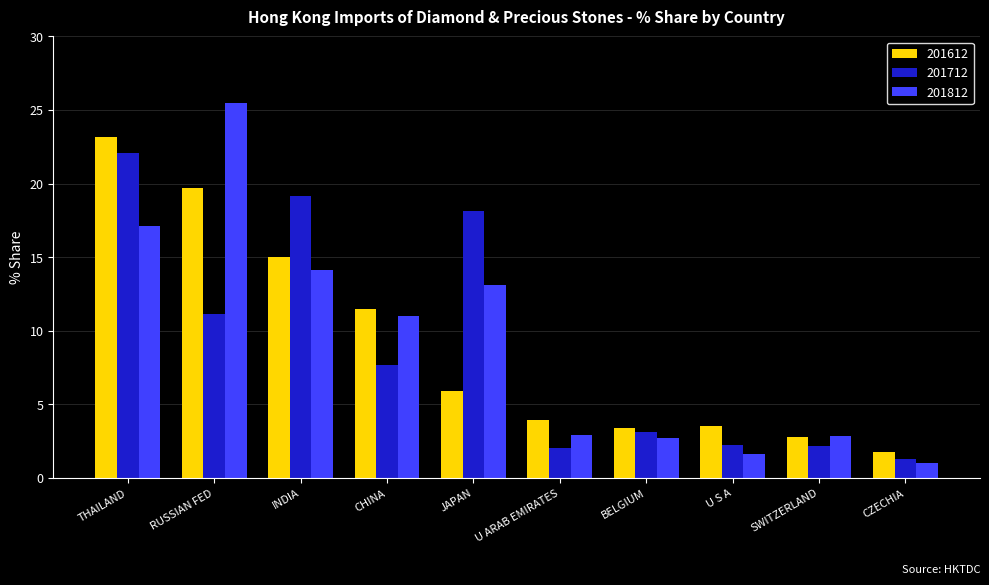

Is it true that 201712 equals 11.2 at RUSSIAN FED?

True